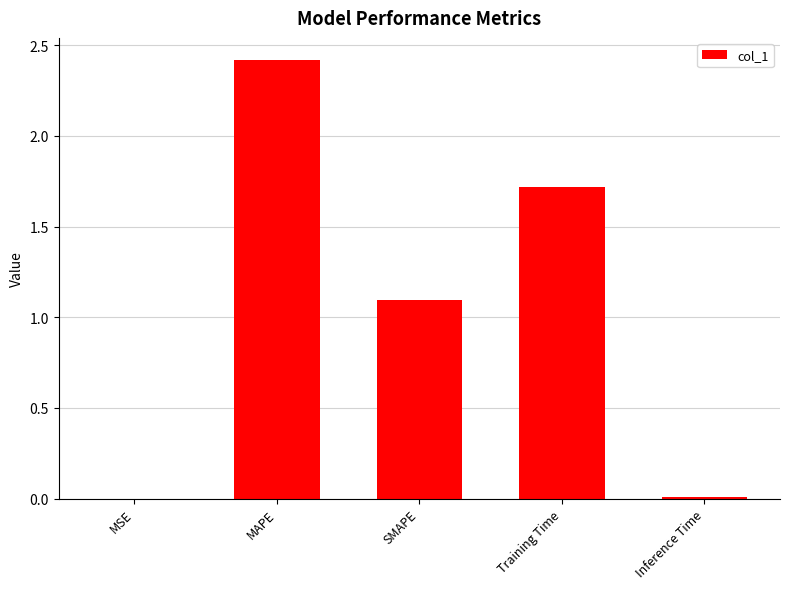

Is it true that the value at SMAPE is 1.1?

True